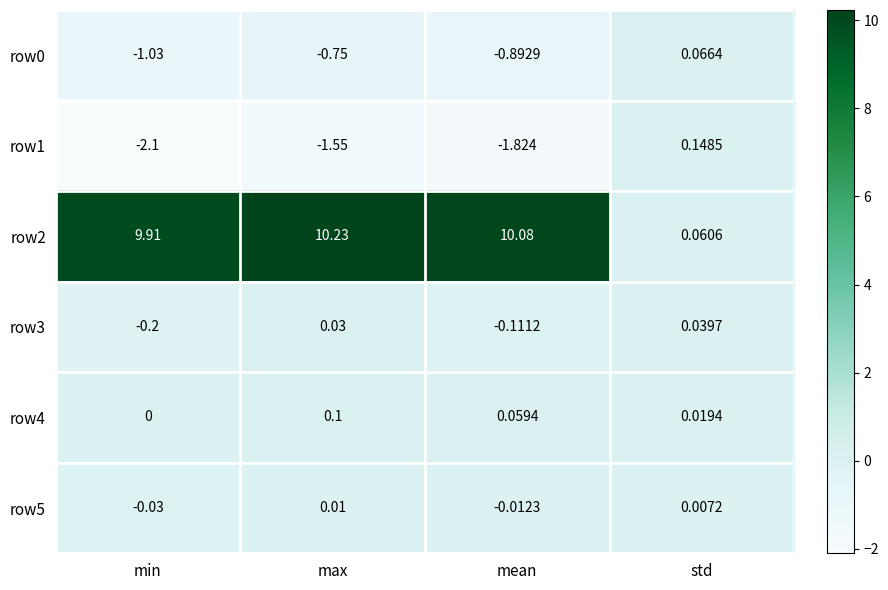

Which category has the highest value across all series?

max